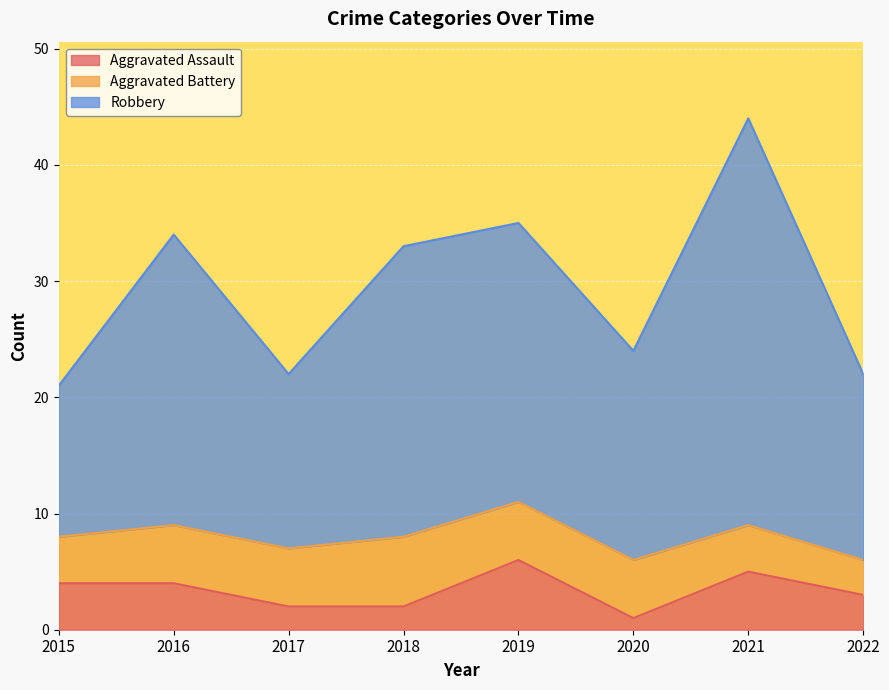

What are all the series names shown in the legend?

Aggravated Assault, Aggravated Battery, Robbery